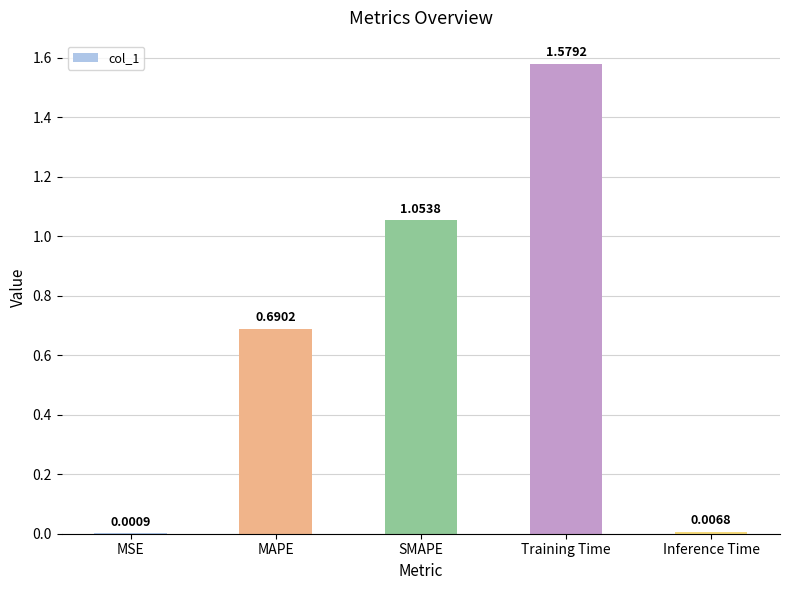

Which category has the highest value across all series?

Training Time